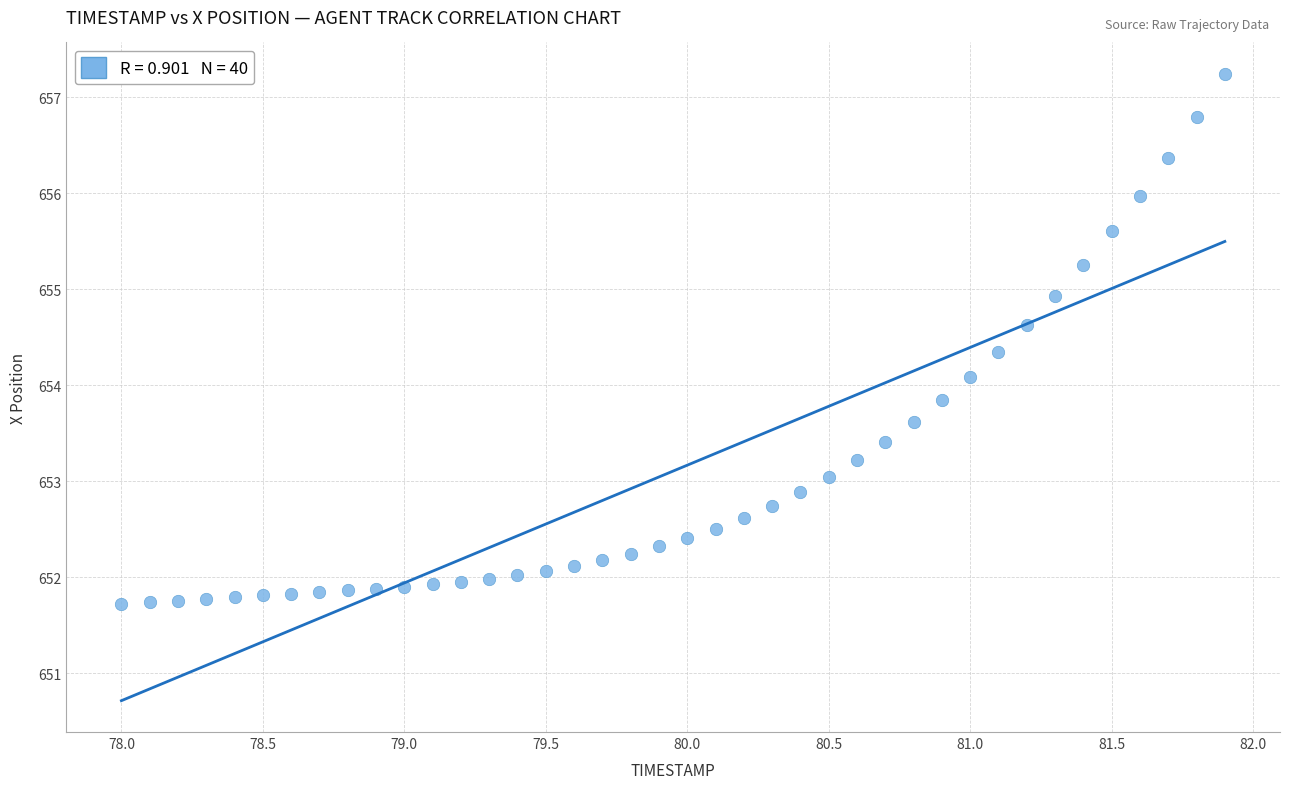

What is the range of Y values (max minus min)?

5.5